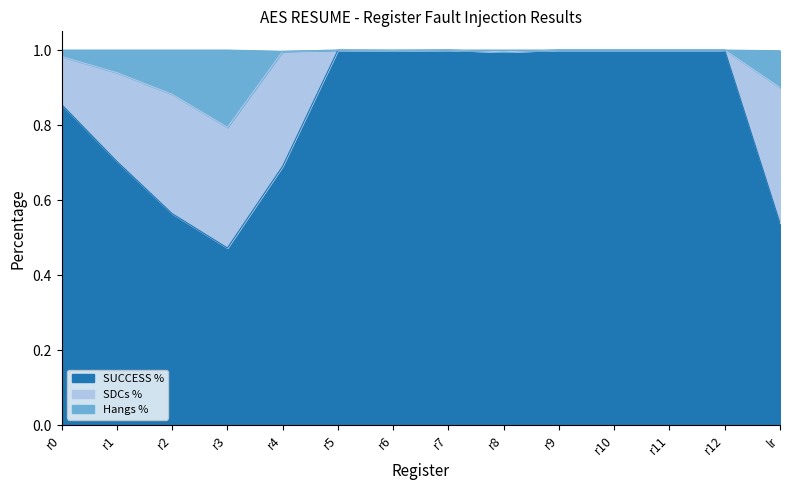

The value of SUCCESS % at r10 is 1.0. True or false?

True